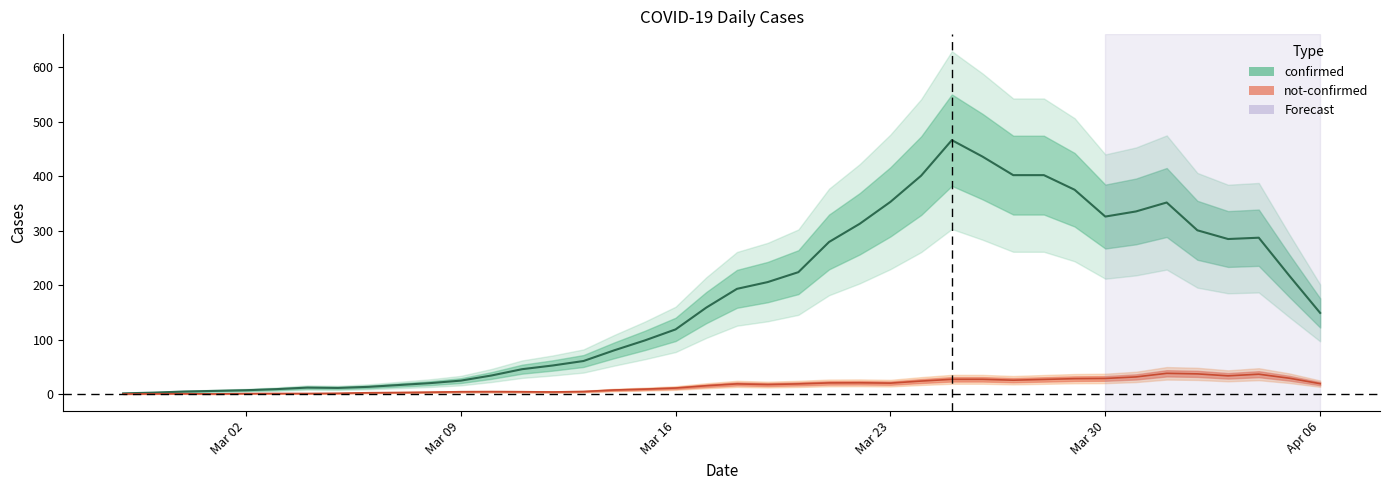

How many values in the confirmed series exceed 177?

19